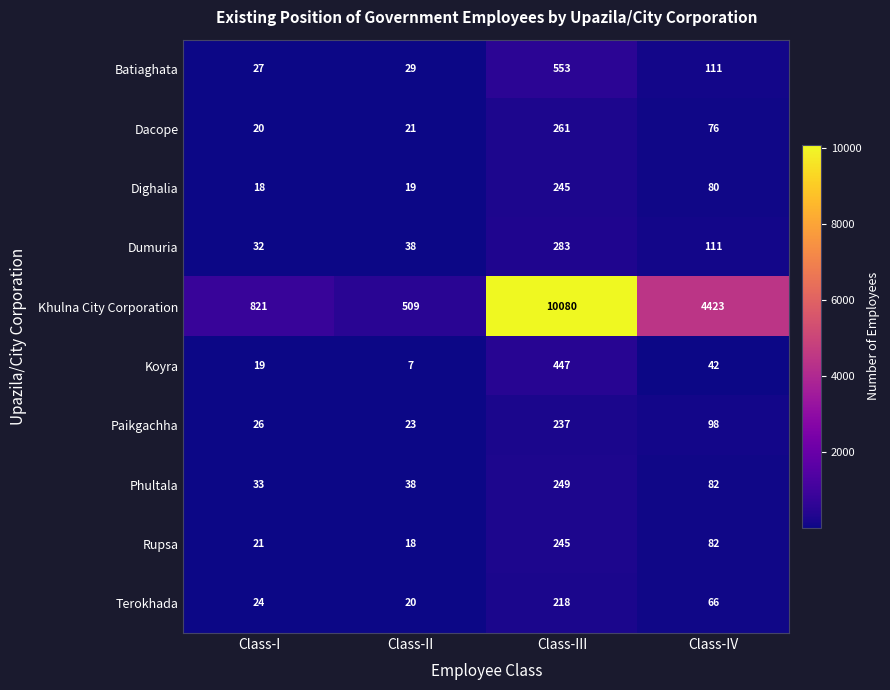

At which category is the sum across all series the highest?

Class-III